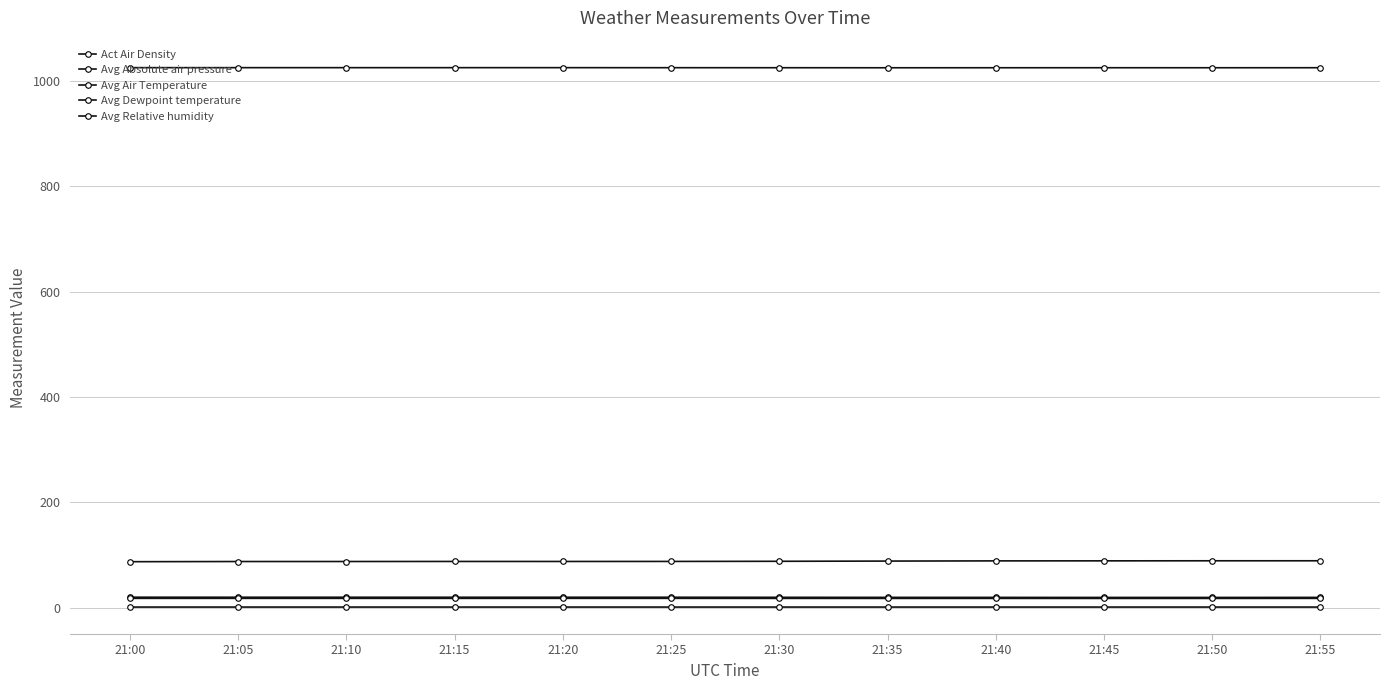

How many lines are shown in the chart?

5